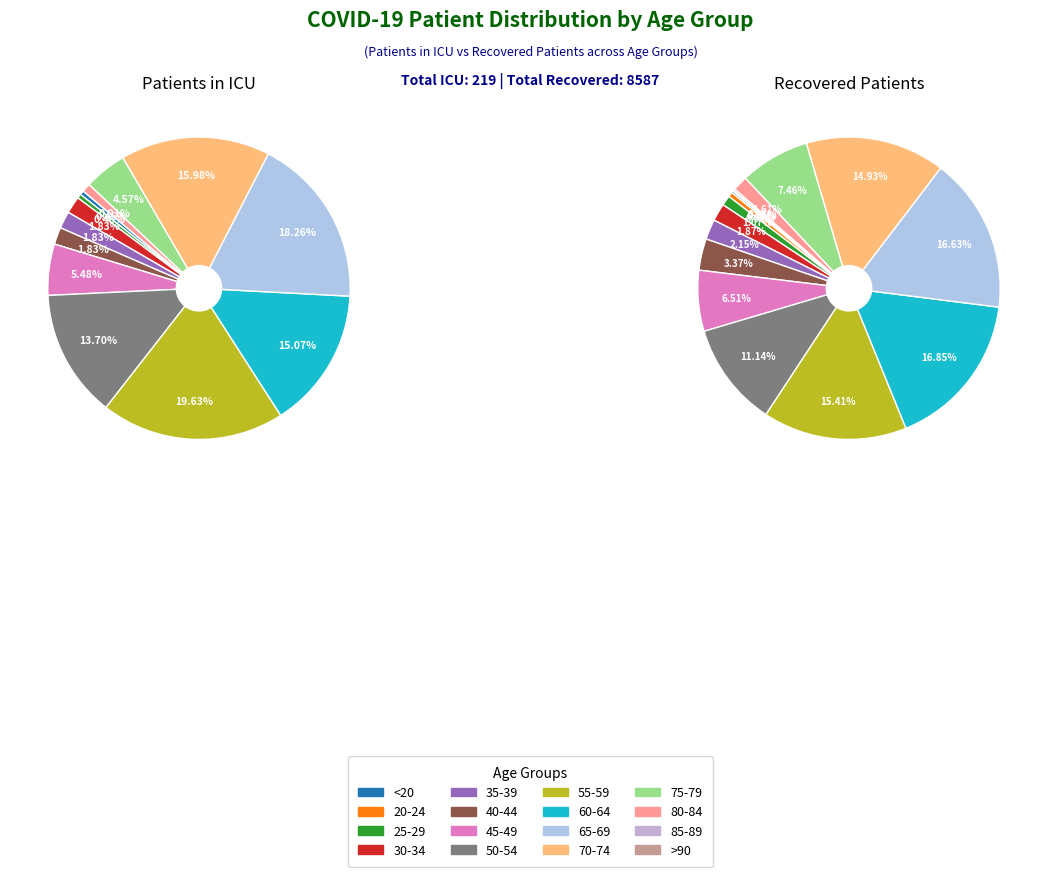

What is the spread (max minus min) of values at 7?

927